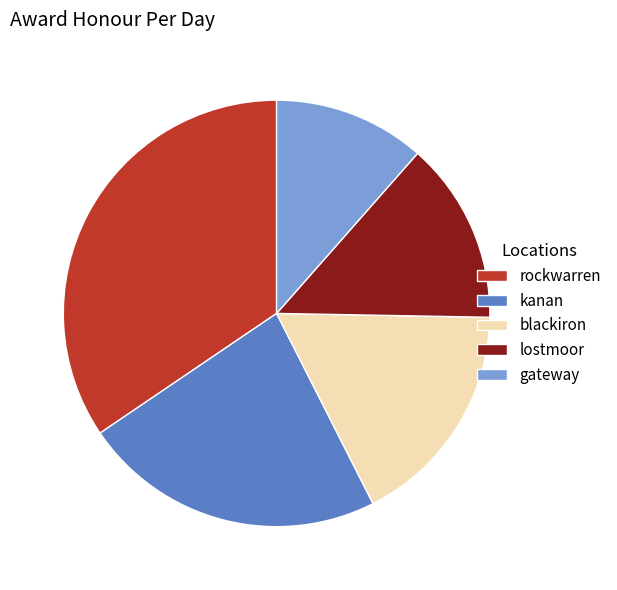

Is kanan the majority of the pie?

No